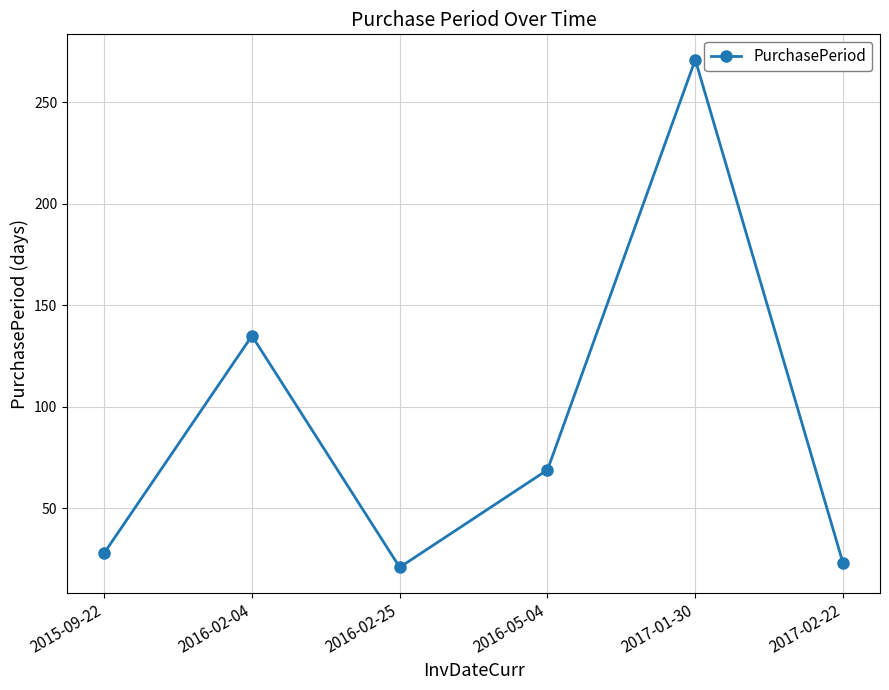

How many interior local valleys (lower than both neighbors) does the data have?

1